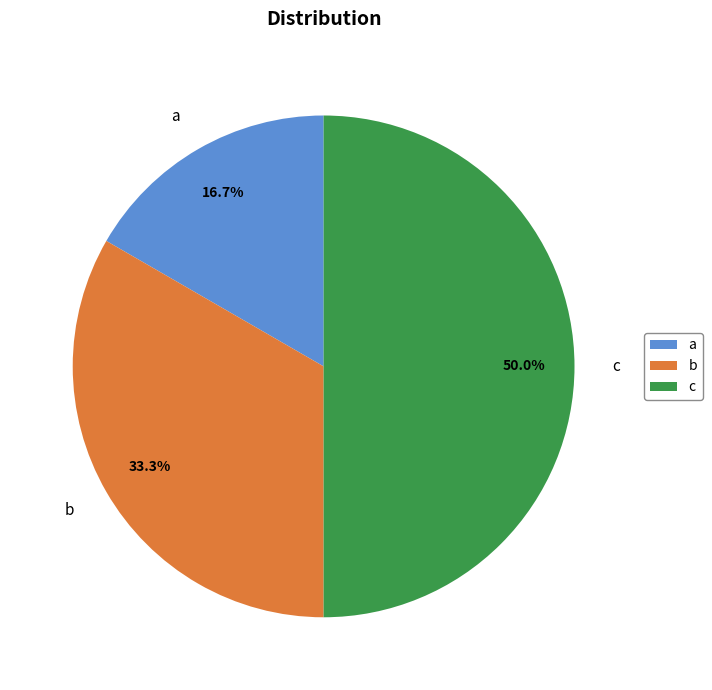

To the nearest percent, what portion does b represent?

33%